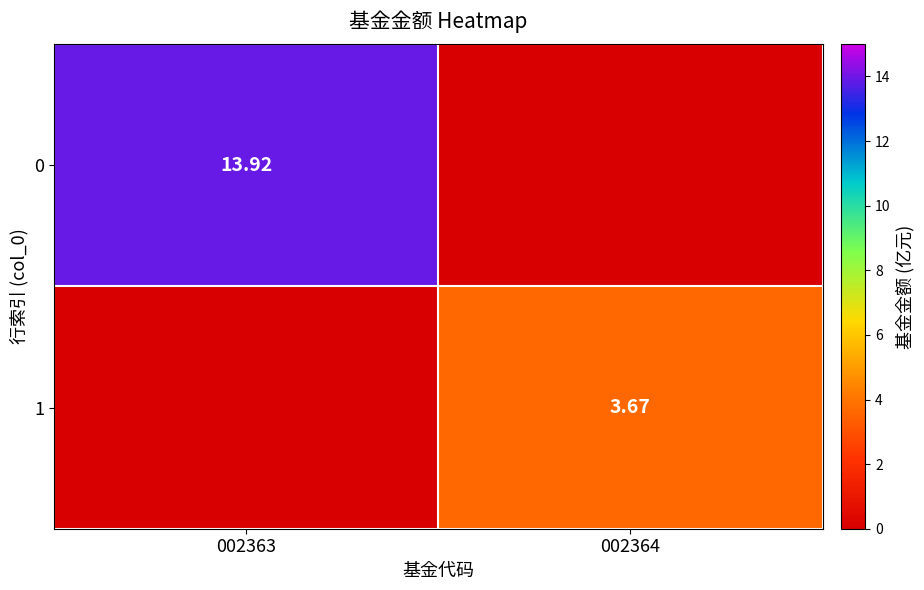

True or false: 0 has a value of 23.7 at 002363.

False